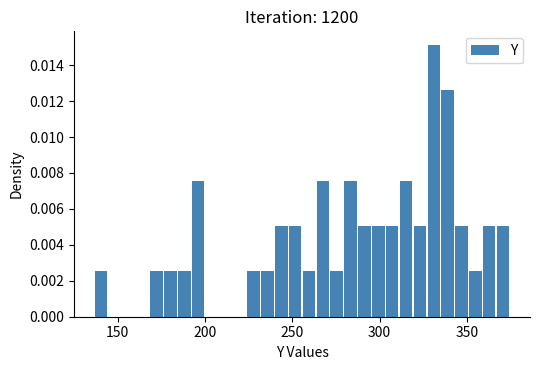

Around what value on the x-axis is the tallest bar? Give the approximate position of its centre, as read against the axis.

330